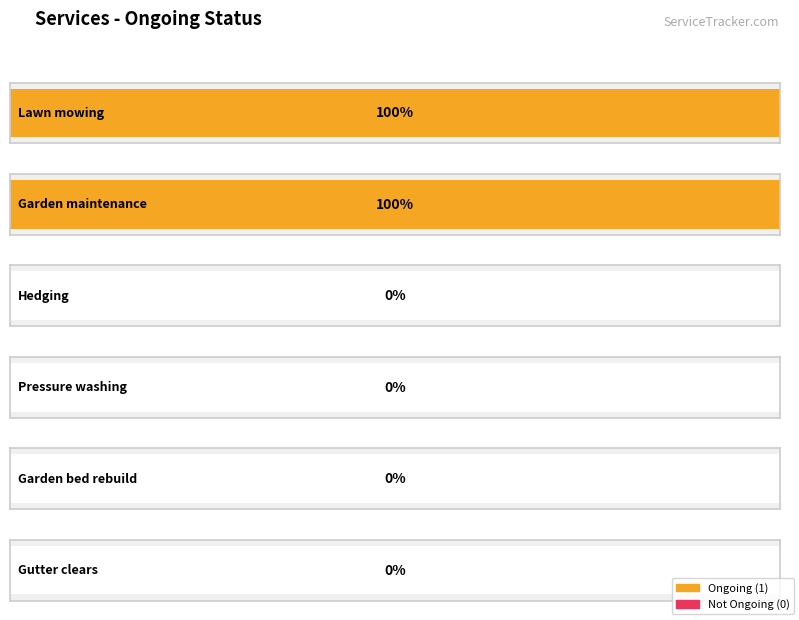

Which category has the highest value across all series?

Lawn mowing